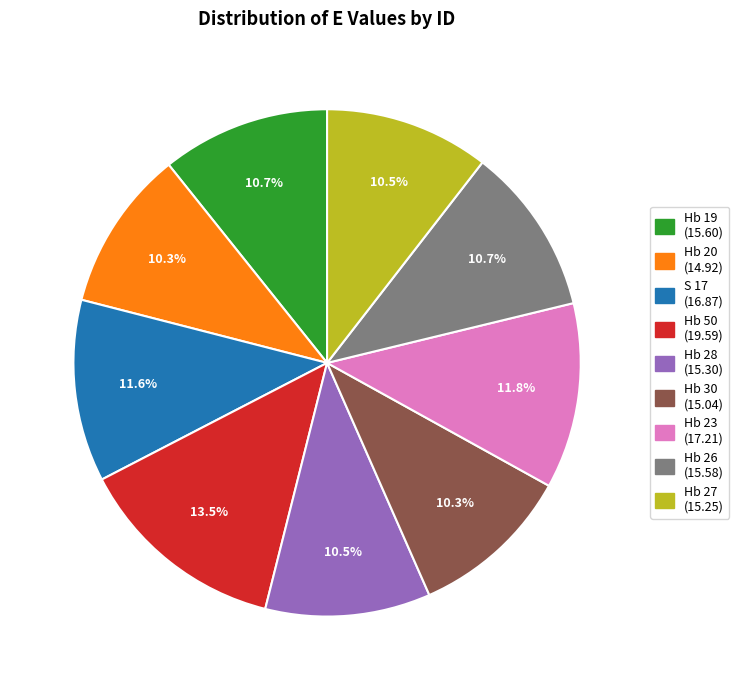

Approximately how many times larger is the value at Hb 26 compared to Hb 19?

1.0